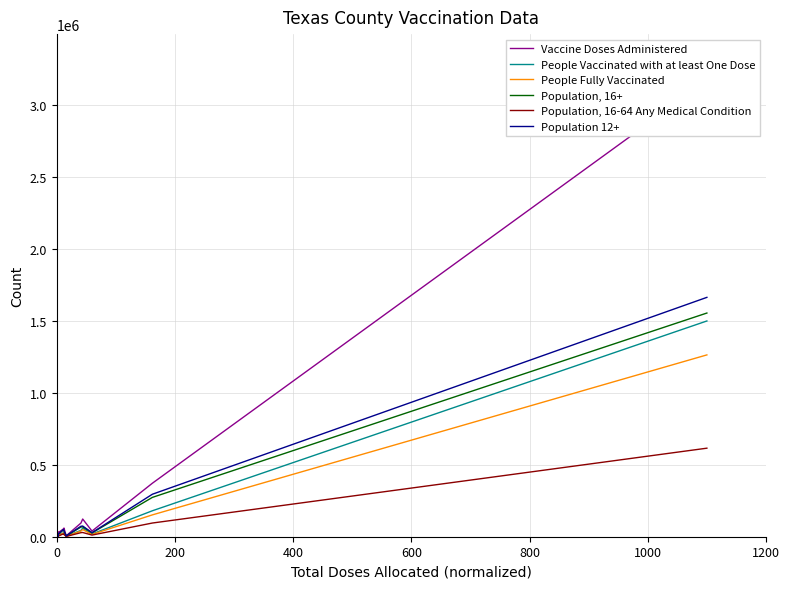

What is the highest value of the People Vaccinated with at least One Dose series?

1497690